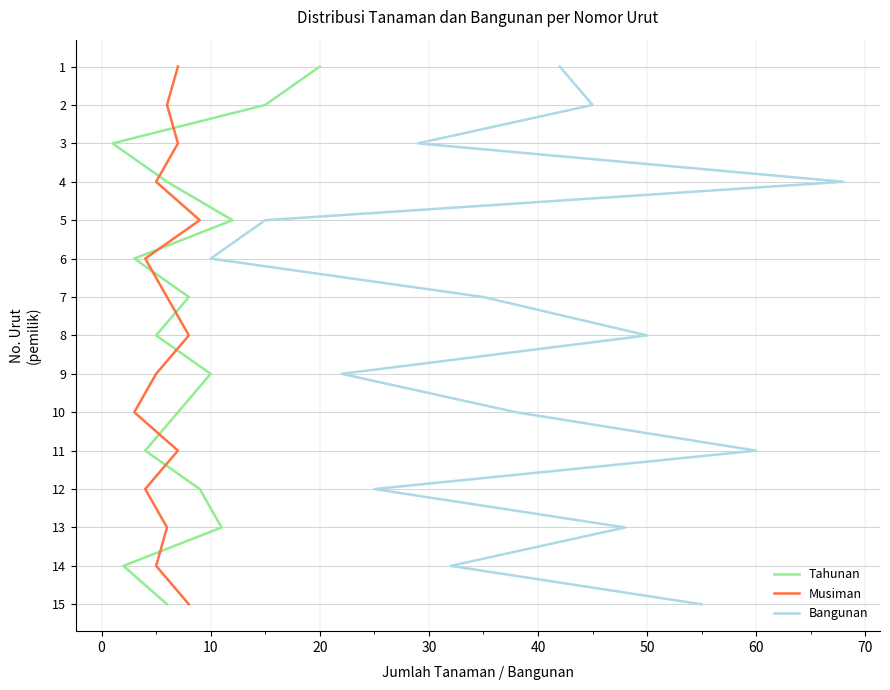

True or false: Tahunan and Bangunan cross at least once.

False